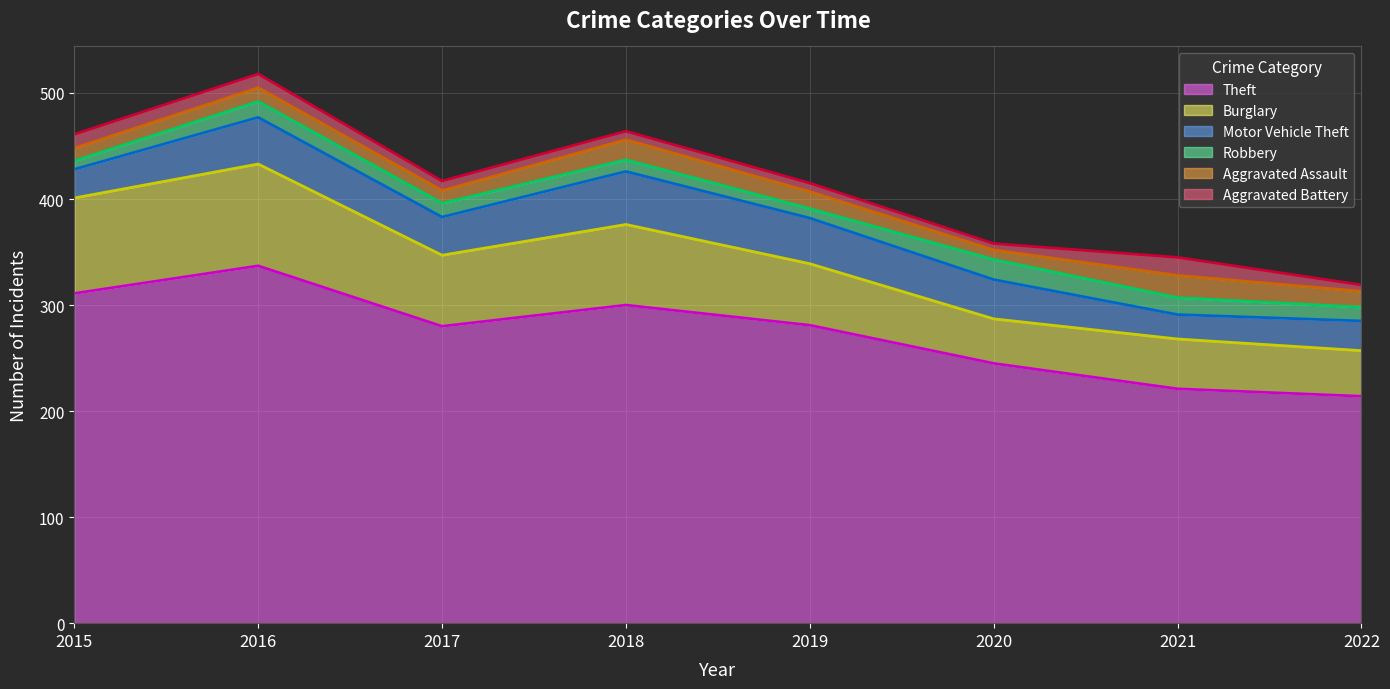

What is the value of the Aggravated Assault point at the 7th from the left?

21